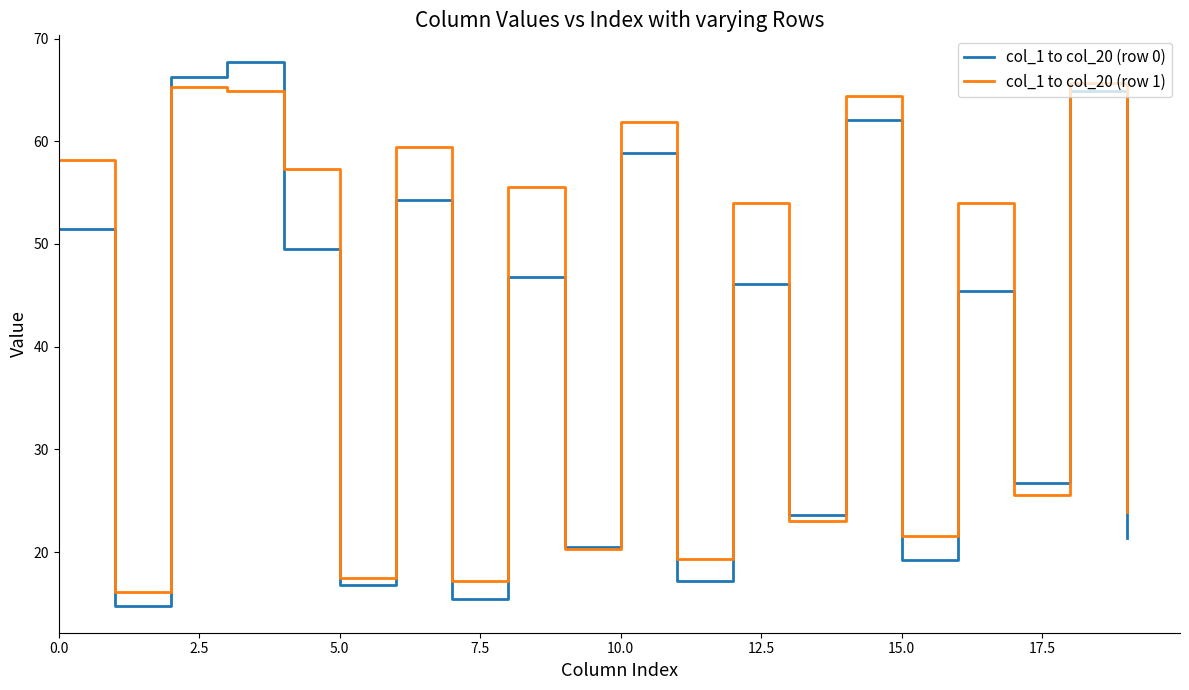

Which series has the largest total across all categories?

col_1 to col_20 (row 1)